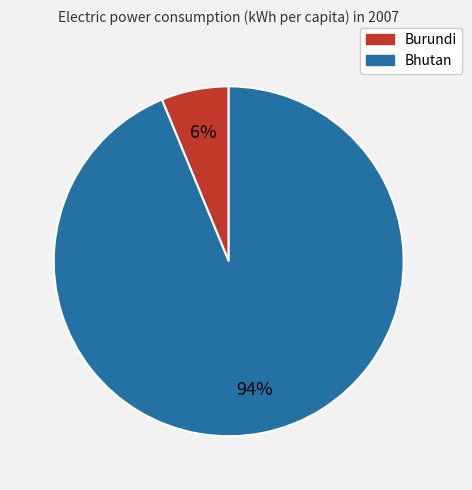

To the nearest percent, what portion does Burundi represent?

6%